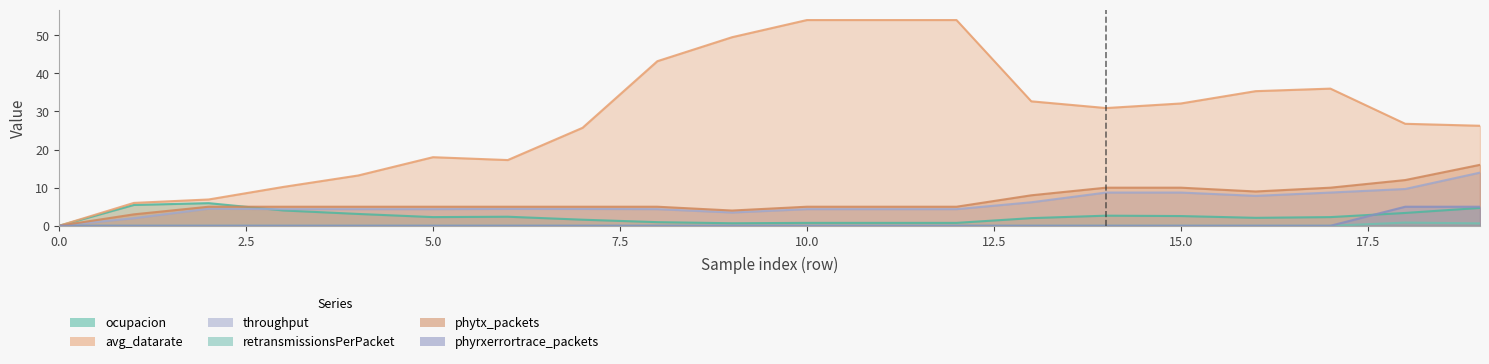

Where is throughput nearest to the value 6?

13